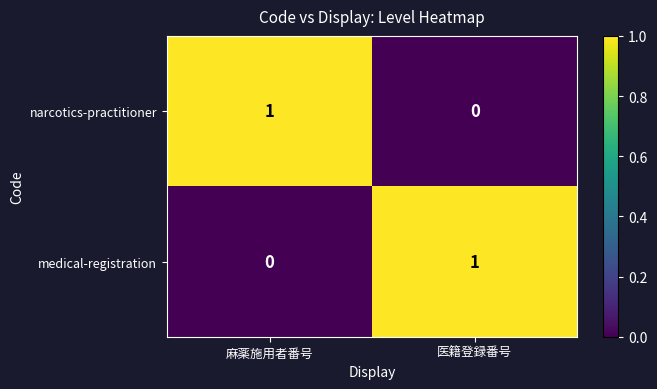

Rank the categories by narcotics-practitioner value from lowest to highest.

医籍登録番号, 麻薬施用者番号